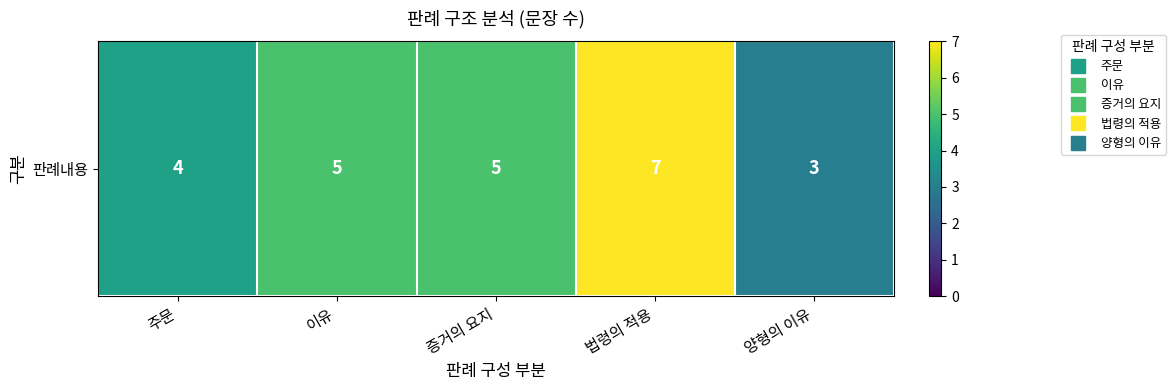

What is the difference between the maximum and minimum values?

4